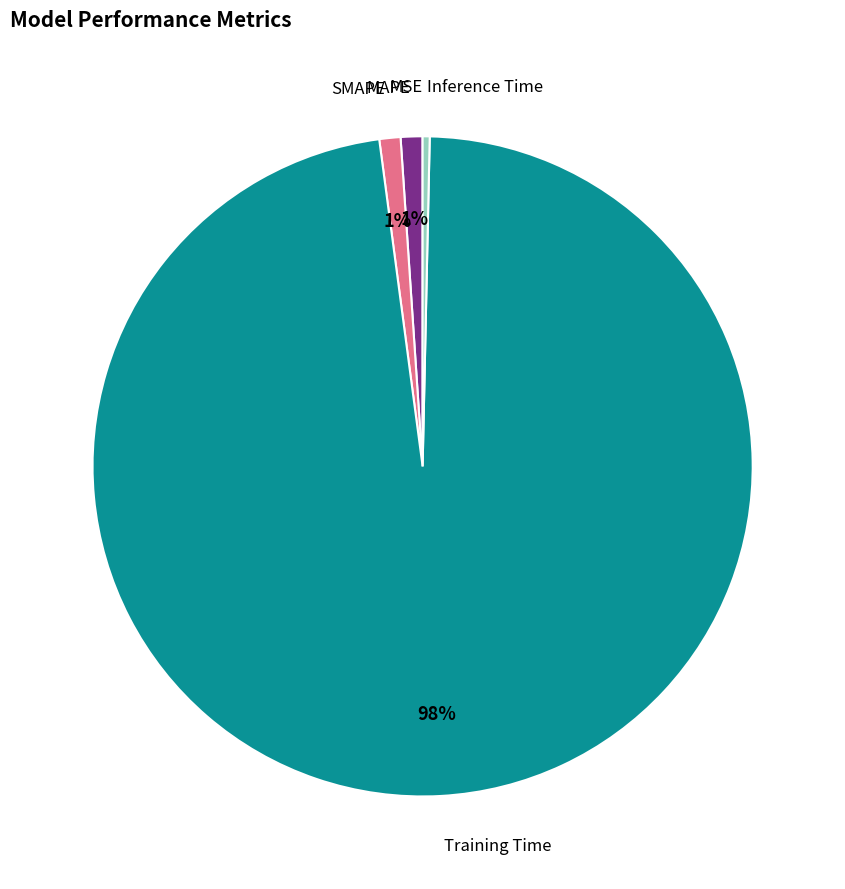

Does any single category account for the majority?

Yes